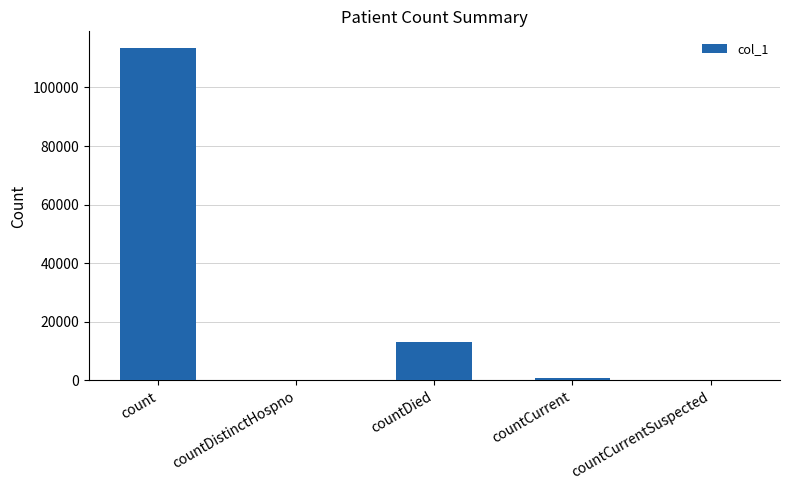

Count the number of categories in the chart.

5